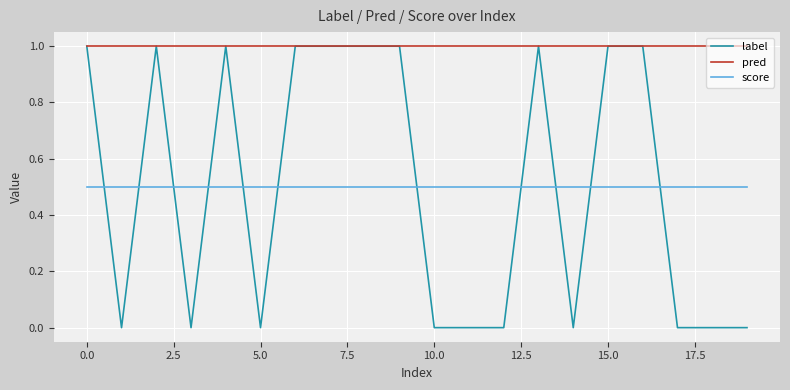

What is the maximum value for score?

0.5